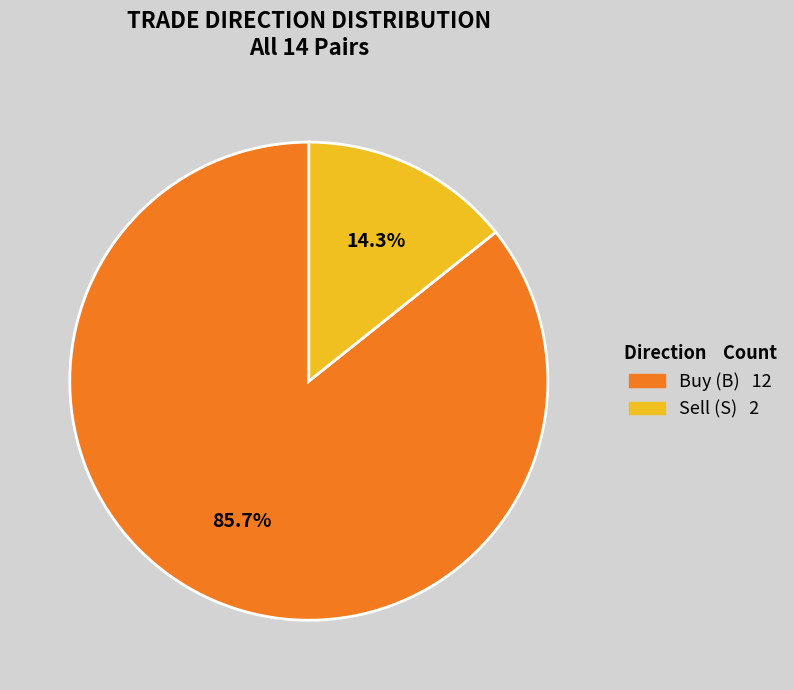

How many slices are in this pie chart?

2